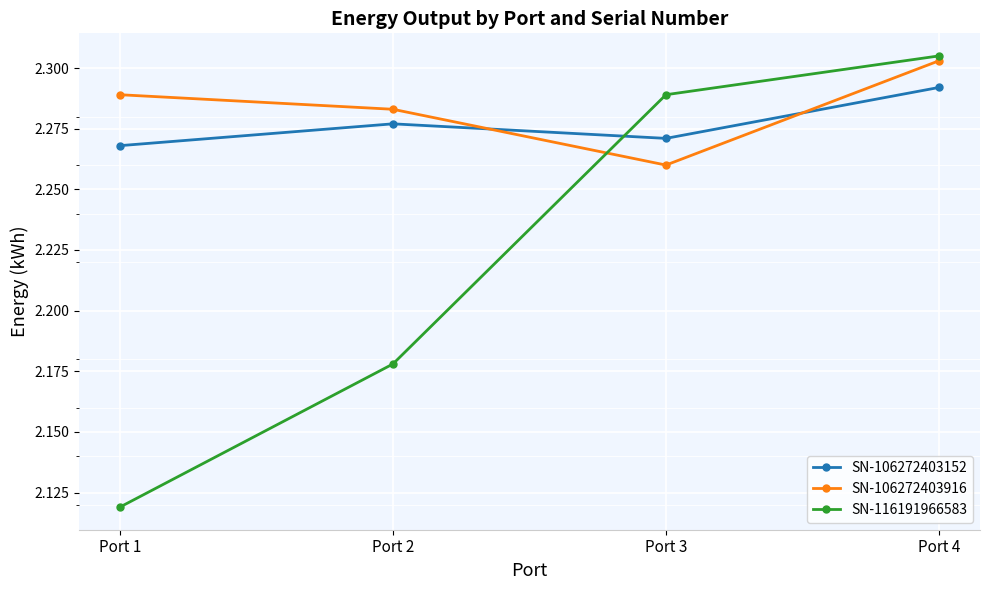

At how many categories does at least one series exceed 2?

4